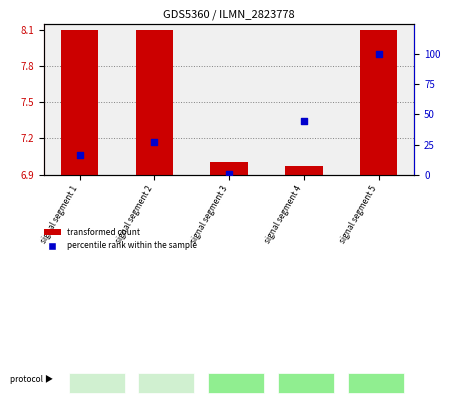

Which series has the largest total across all categories?

percentile rank within the sample